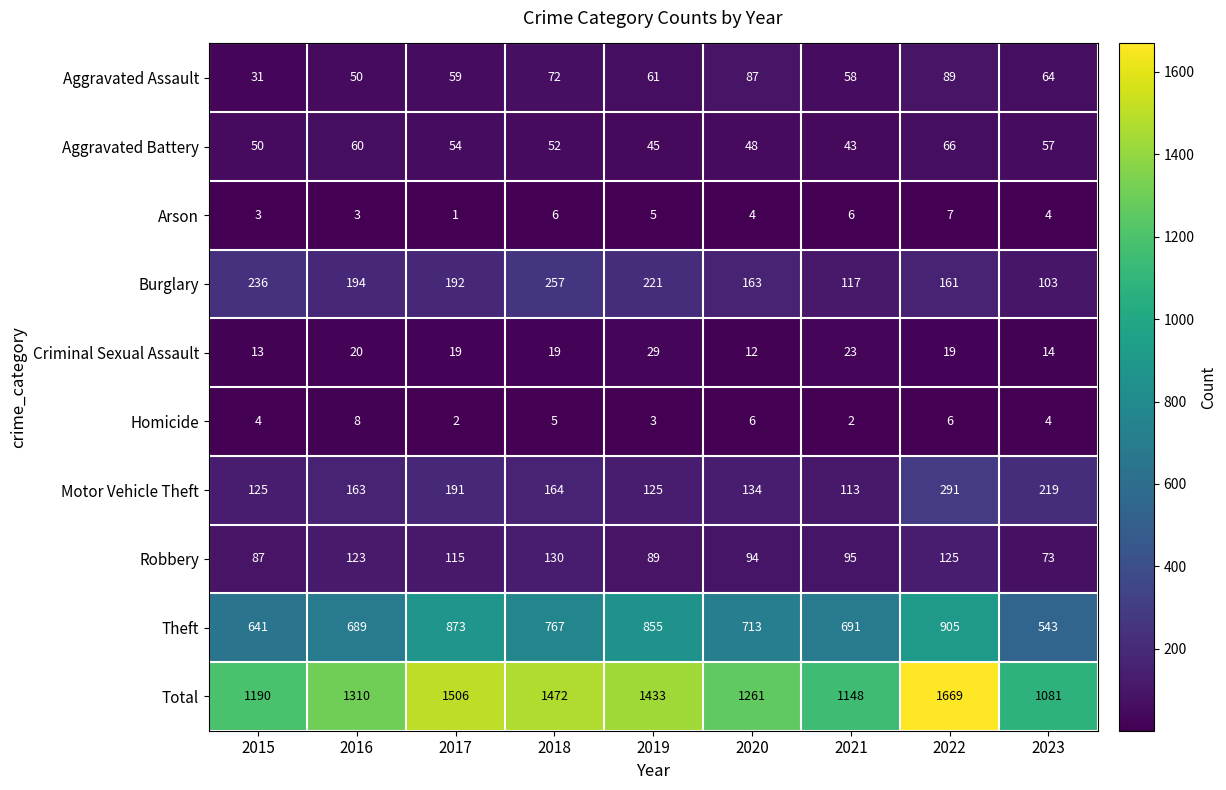

What is the maximum value shown in the chart?

1669